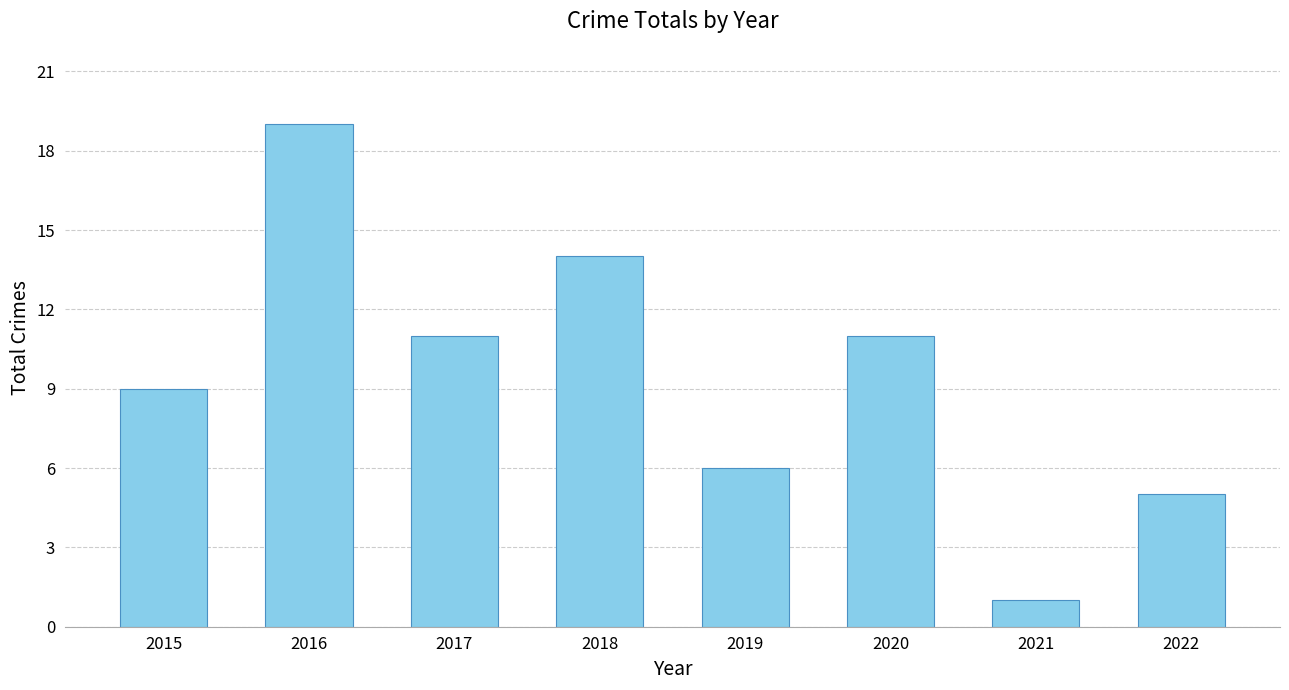

Is it true that the value at 2021 is 2?

False